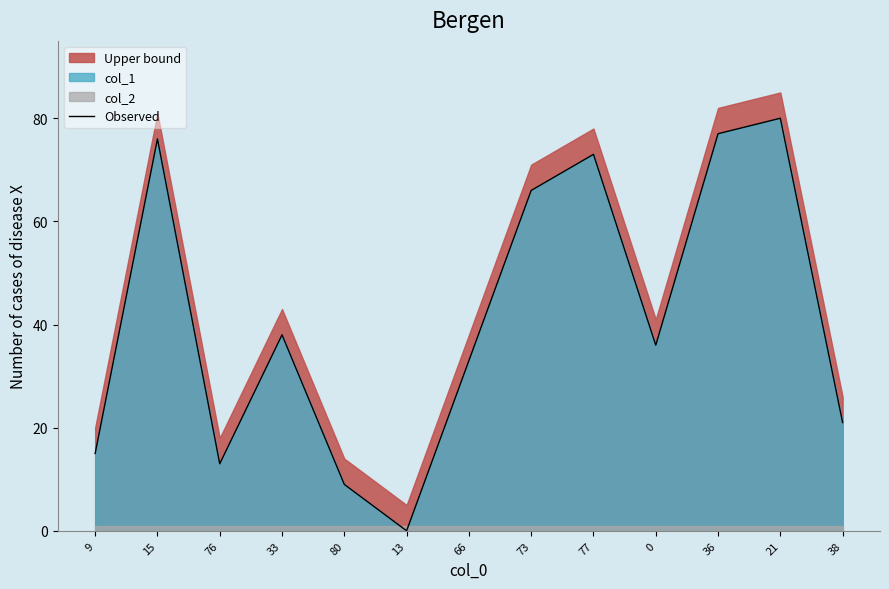

Is it true that the value at 80 is 9?

True